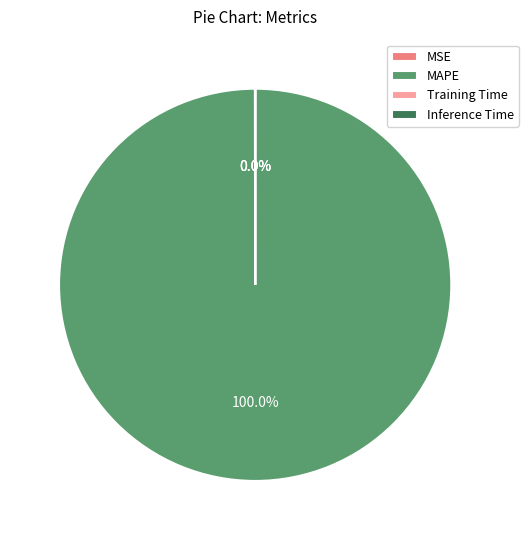

To the nearest percent, what is the average slice percentage?

25%